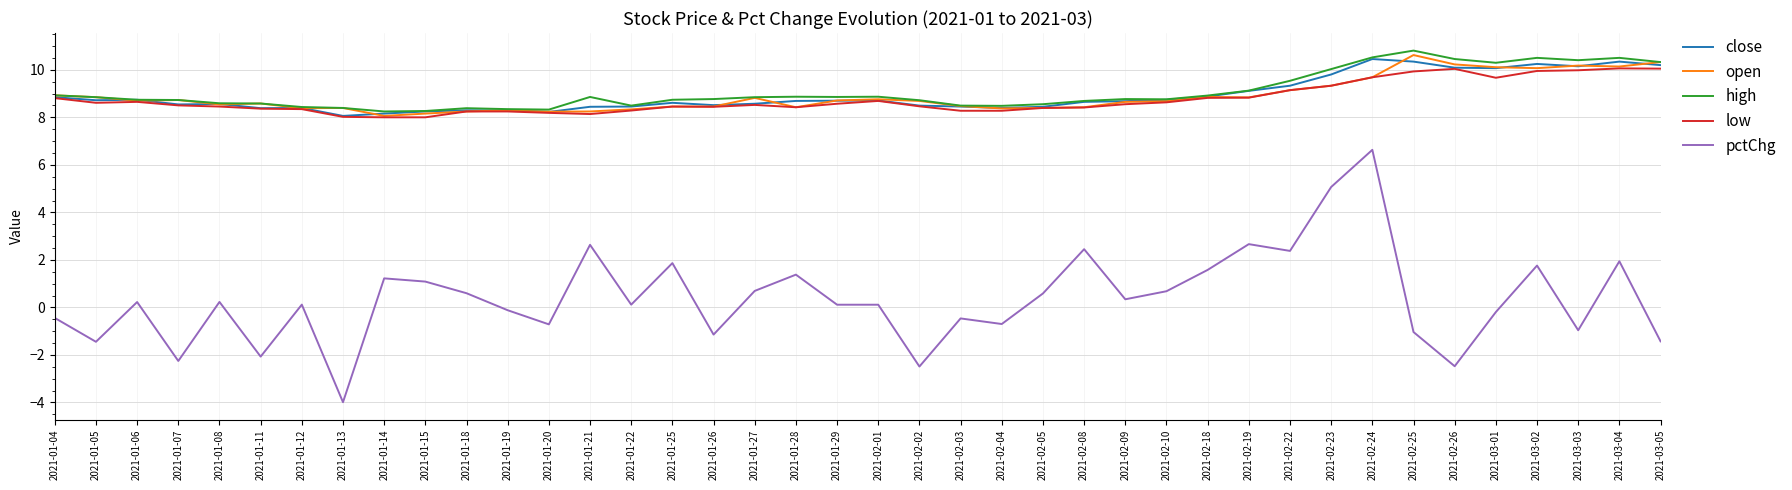

Which series has the largest range (max minus min)?

pctChg